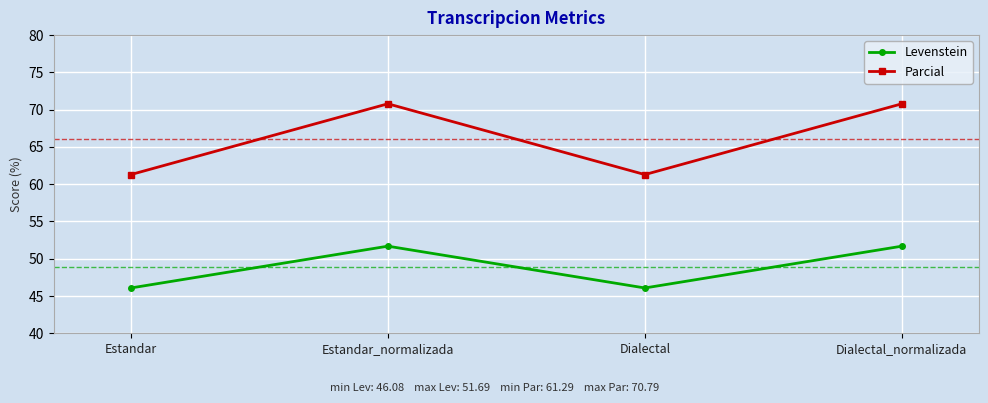

What is the minimum value for Parcial?

61.3